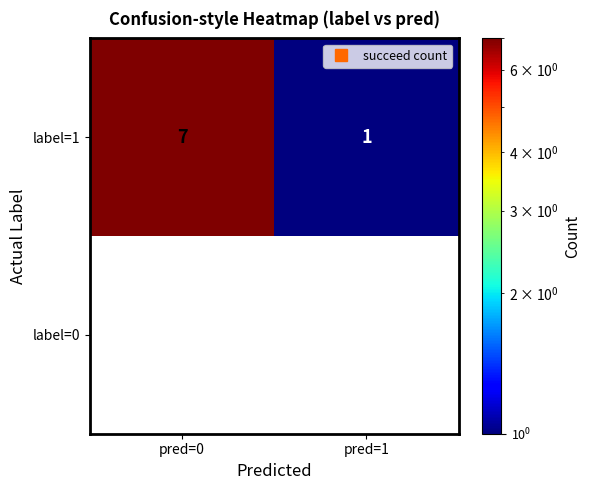

What is the greatest value displayed?

7